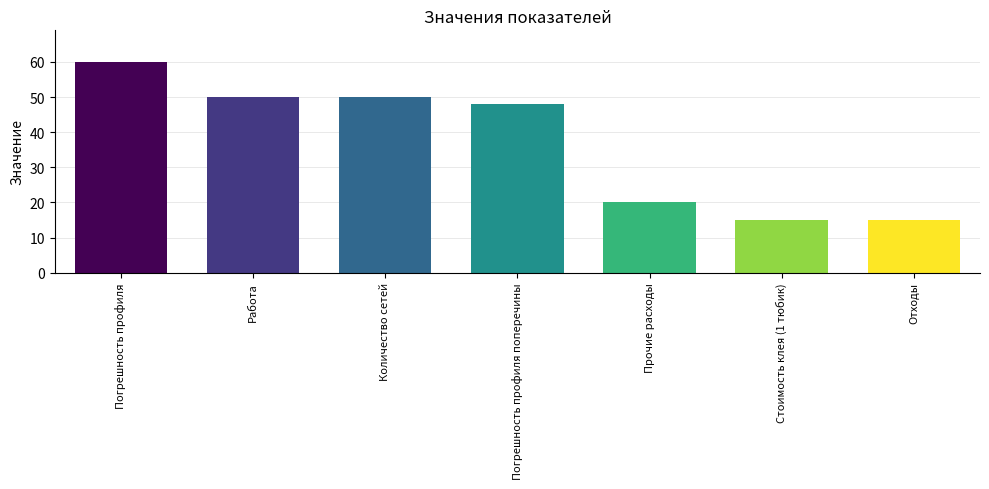

The value at Погрешность профиля is 82. True or false?

False